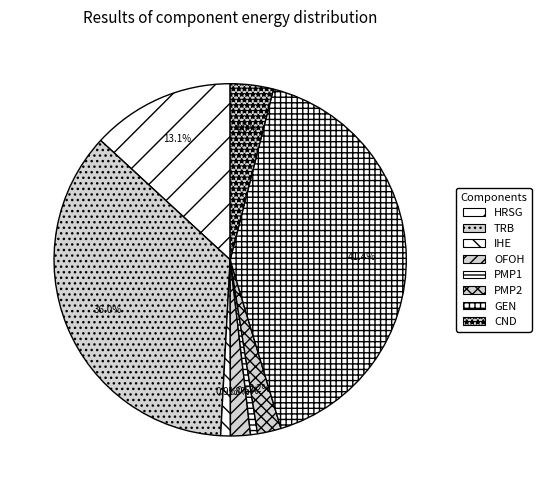

Approximately how many times larger is the value at TRB compared to CND?

9.1